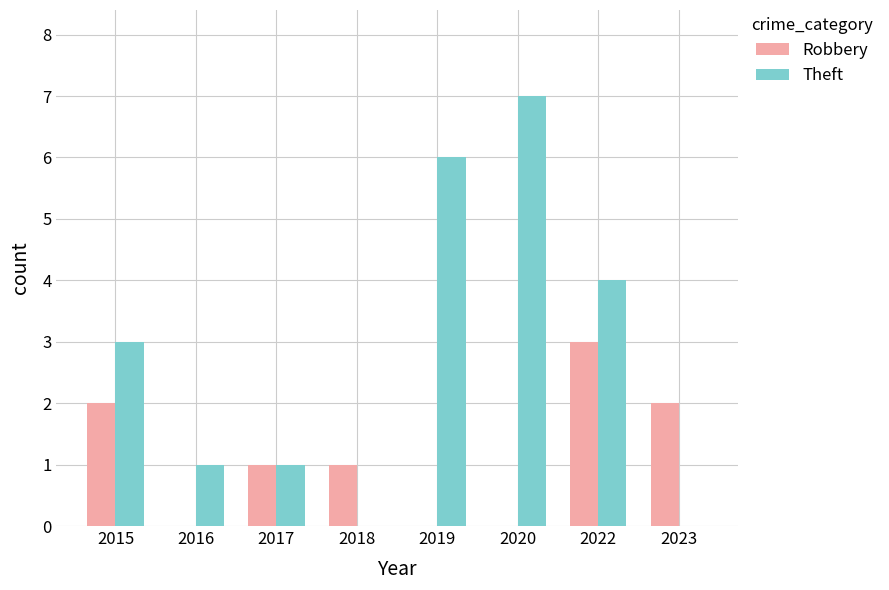

Is it true that Theft equals 0 at 2023?

True